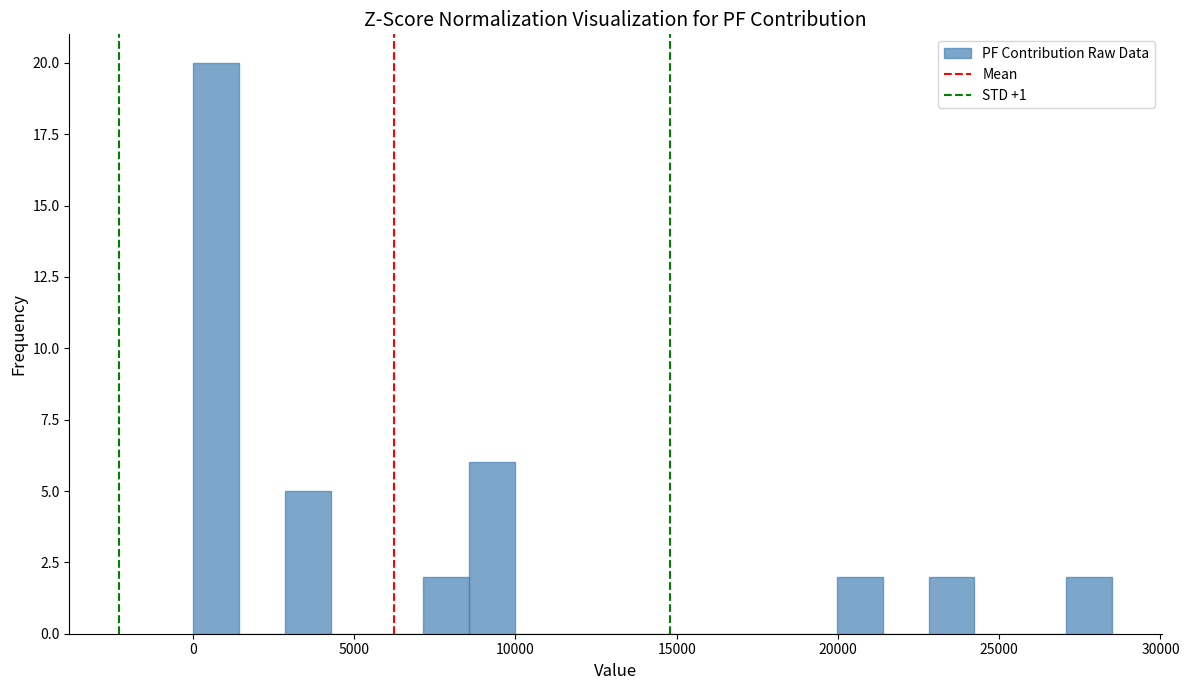

Read against the x-axis, roughly where is the centre of the tallest bar?

500